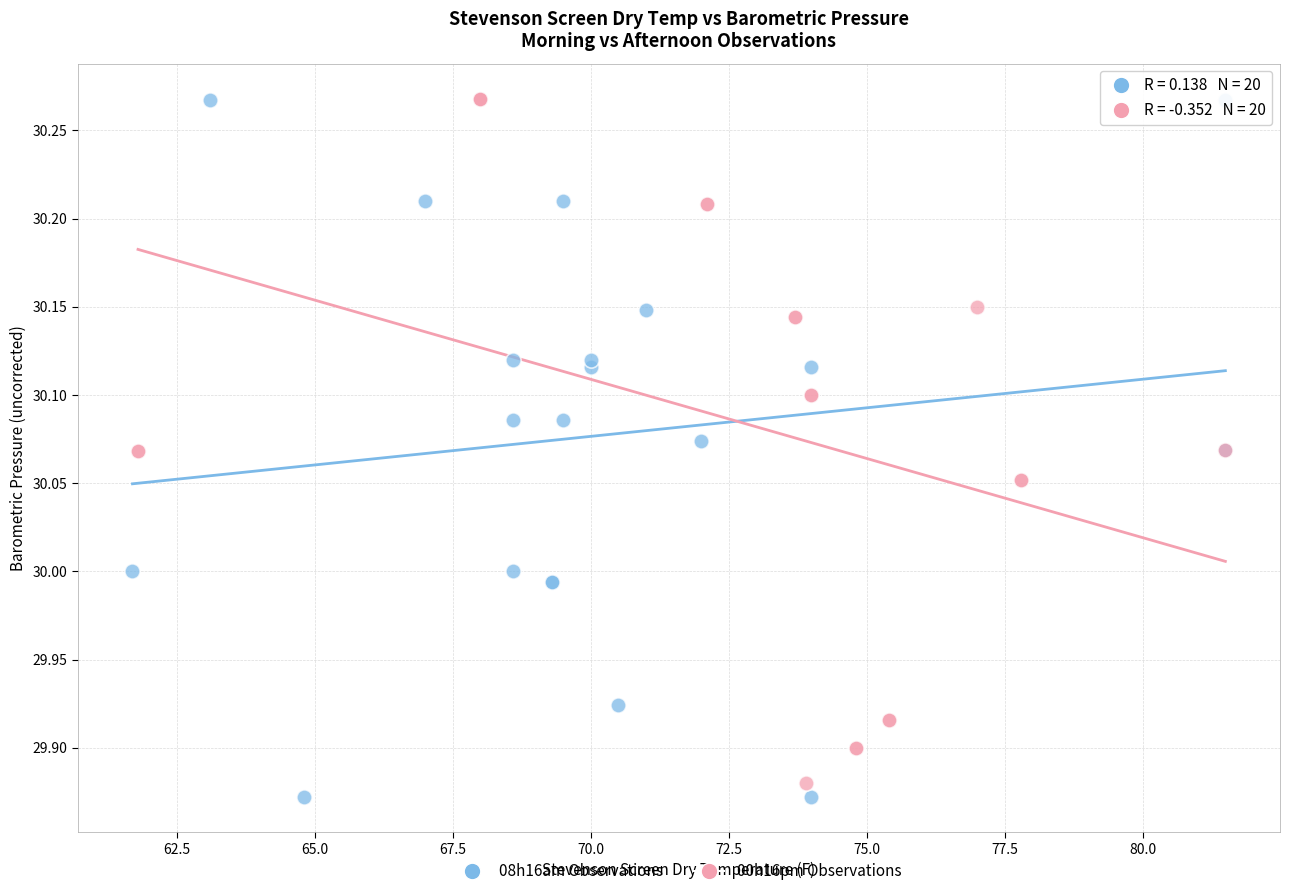

What are all the series names shown in the legend?

08h16am Observations, 00h16pm Observations